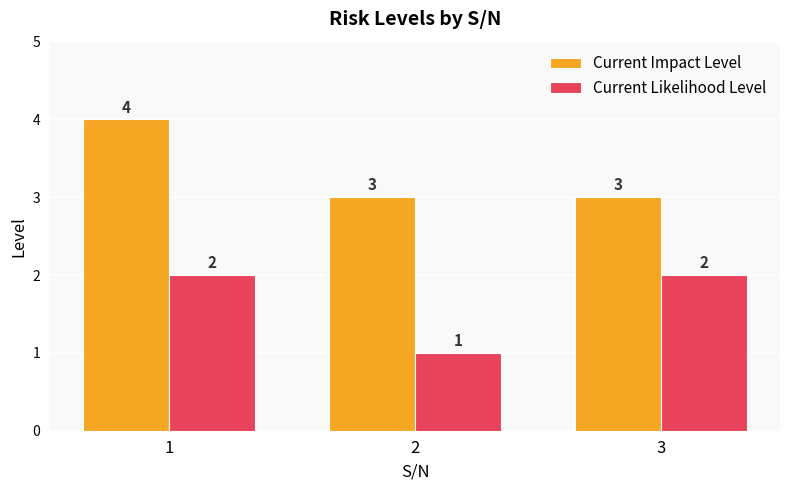

List the series in order of their overall mean, lowest first.

Current Likelihood Level, Current Impact Level